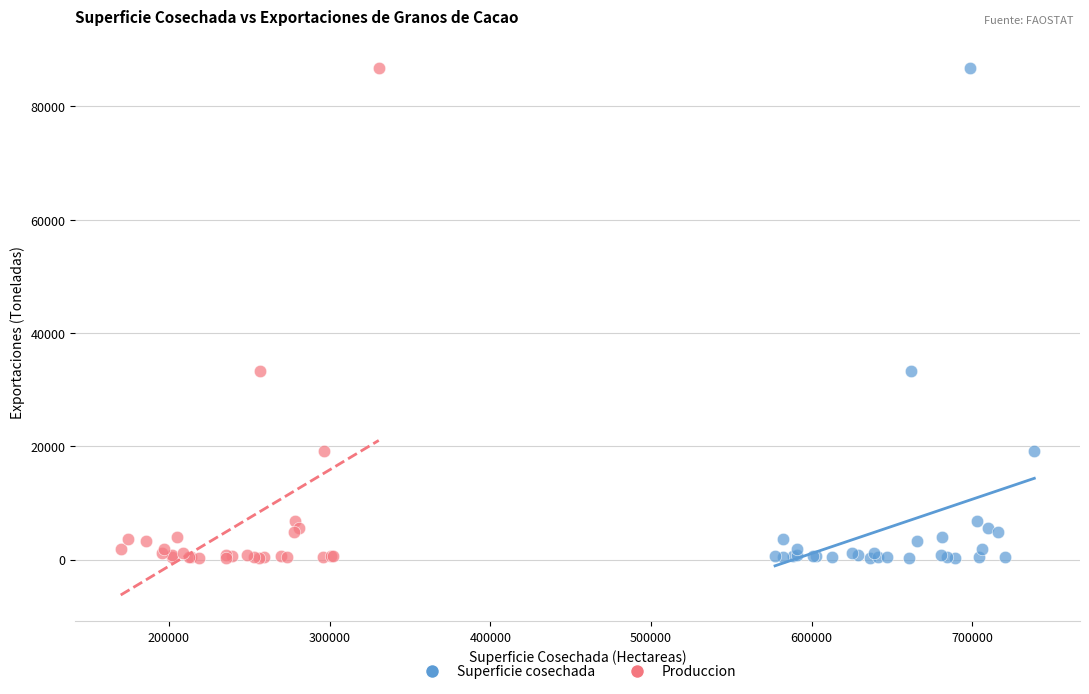

What are all the series names shown in the legend?

Superficie cosechada, Produccion